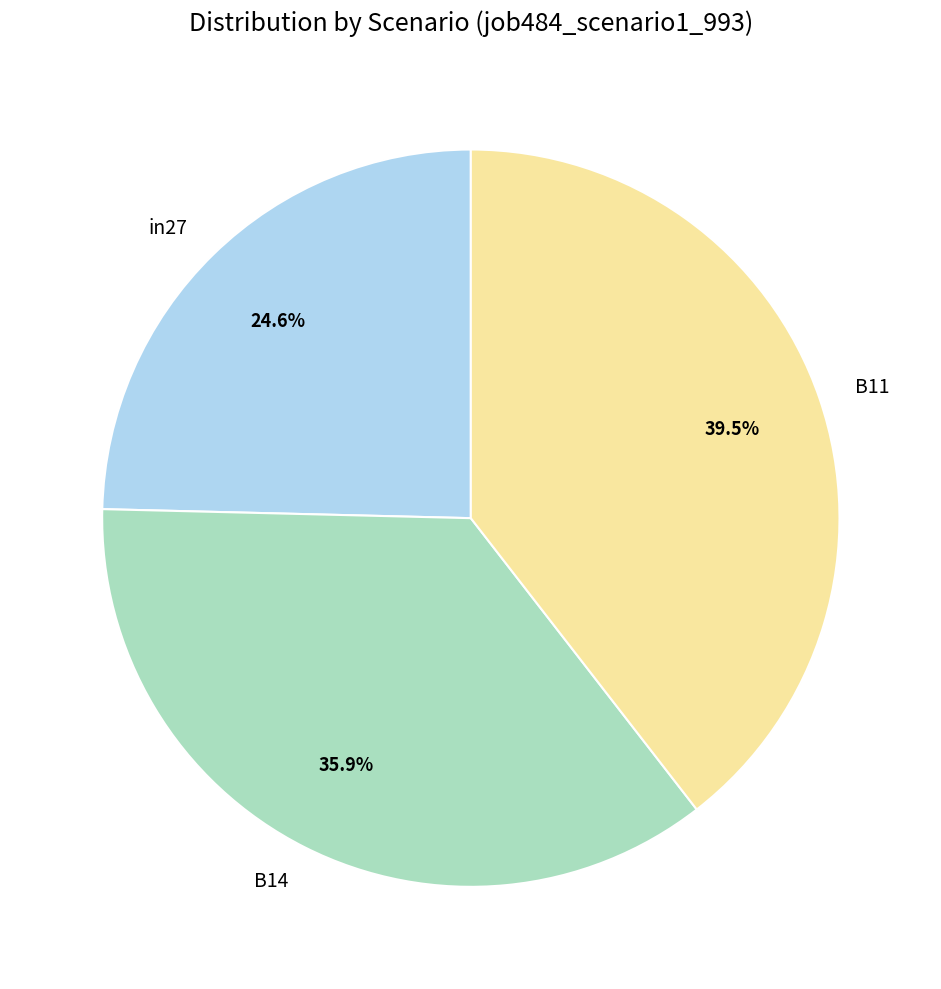

Which has a higher value, B11 or in27?

B11